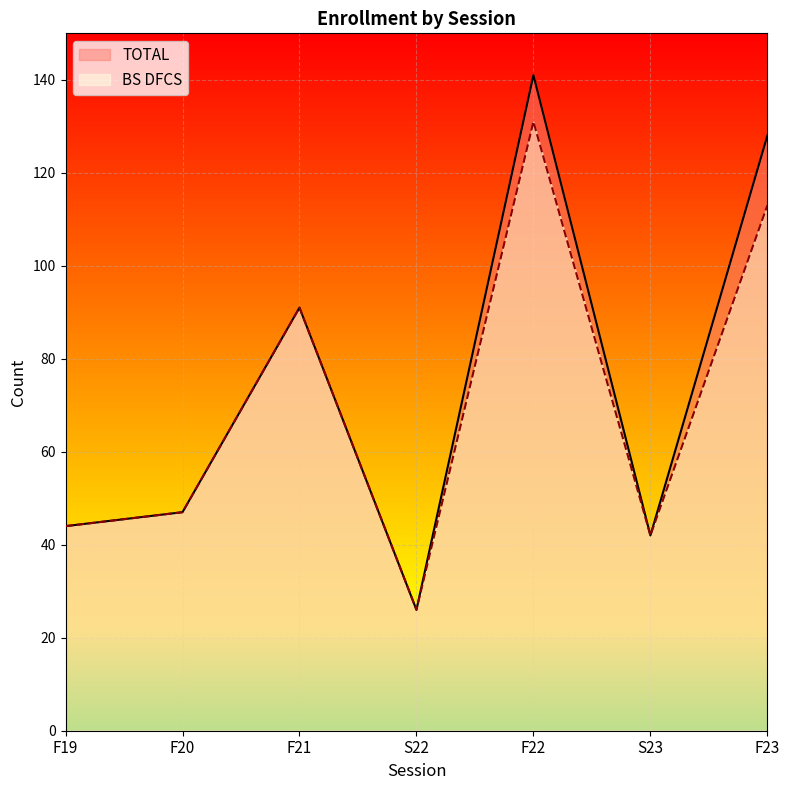

Which series has the largest range (max minus min)?

TOTAL